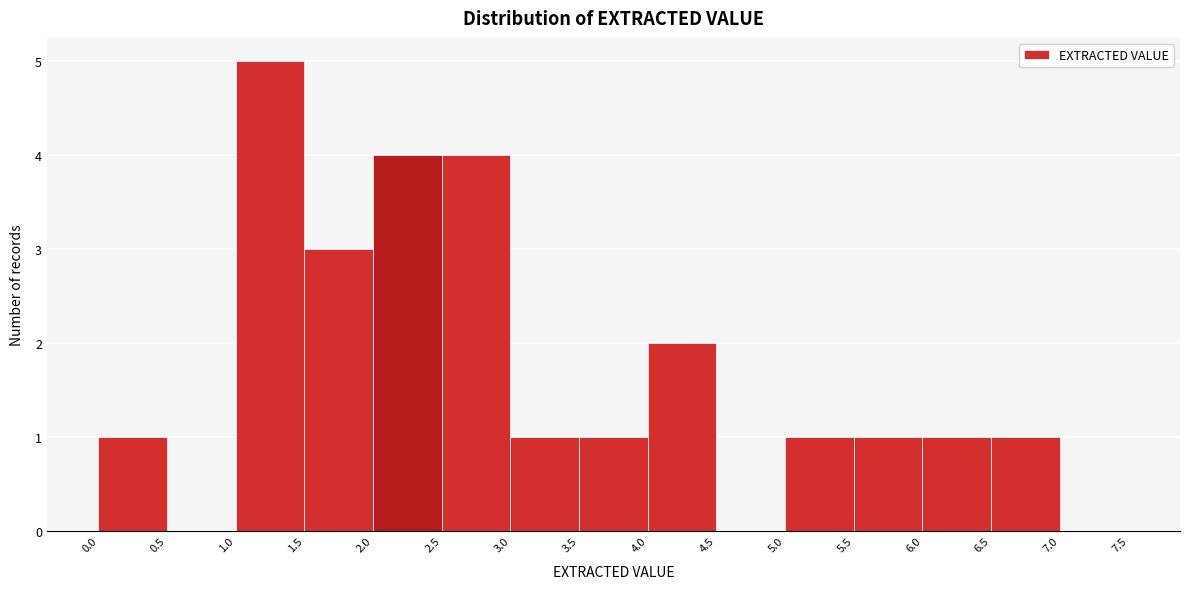

Reading left to right, transcribe this chart: for each bar, give the range it covers on the x-axis and its height. The values are not printed on the chart, so give them approximately, as read against the axis.

0.0 to 0.5: 1
0.5 to 1.0: 0
1.0 to 1.5: 5
1.5 to 2.0: 3
2.0 to 2.5: 4
2.5 to 3.0: 4
3.0 to 3.5: 1
3.5 to 4.0: 1
4.0 to 4.5: 2
4.5 to 5.0: 0
5.0 to 5.5: 1
5.5 to 6.0: 1
6.0 to 6.5: 1
6.5 to 7.0: 1
7.0 to 7.5: 0